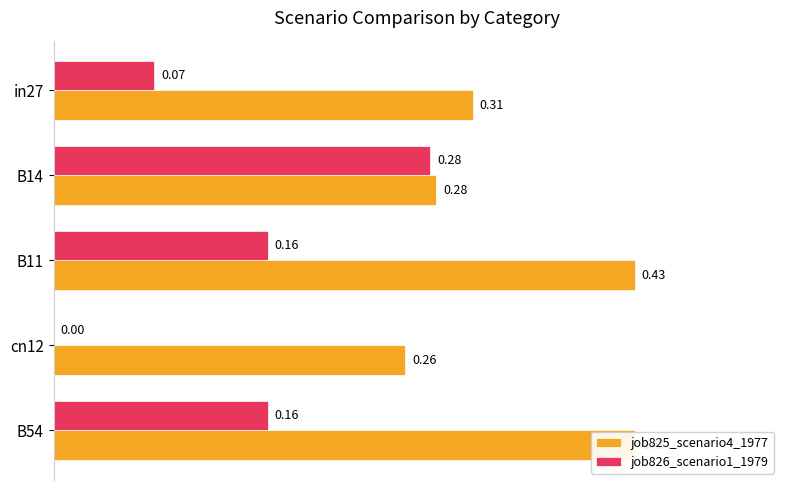

What is the value of the job825_scenario4_1977 bar at the 2nd from the left?

0.3